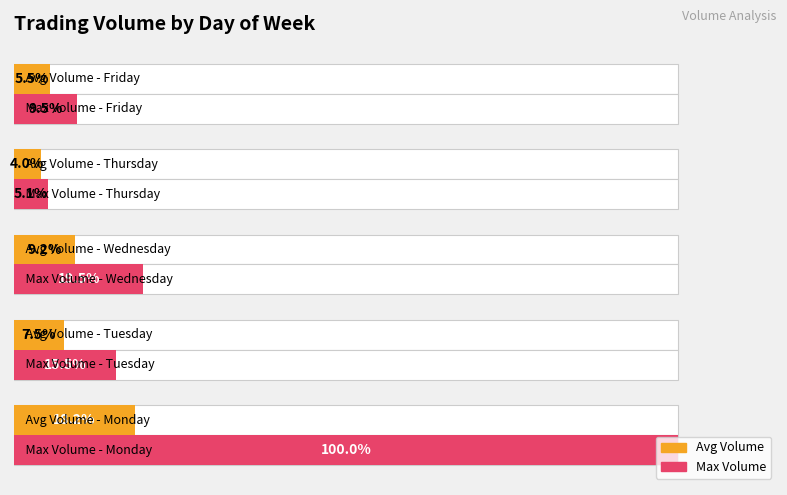

What is the average value of the Max Volume series?

29.9